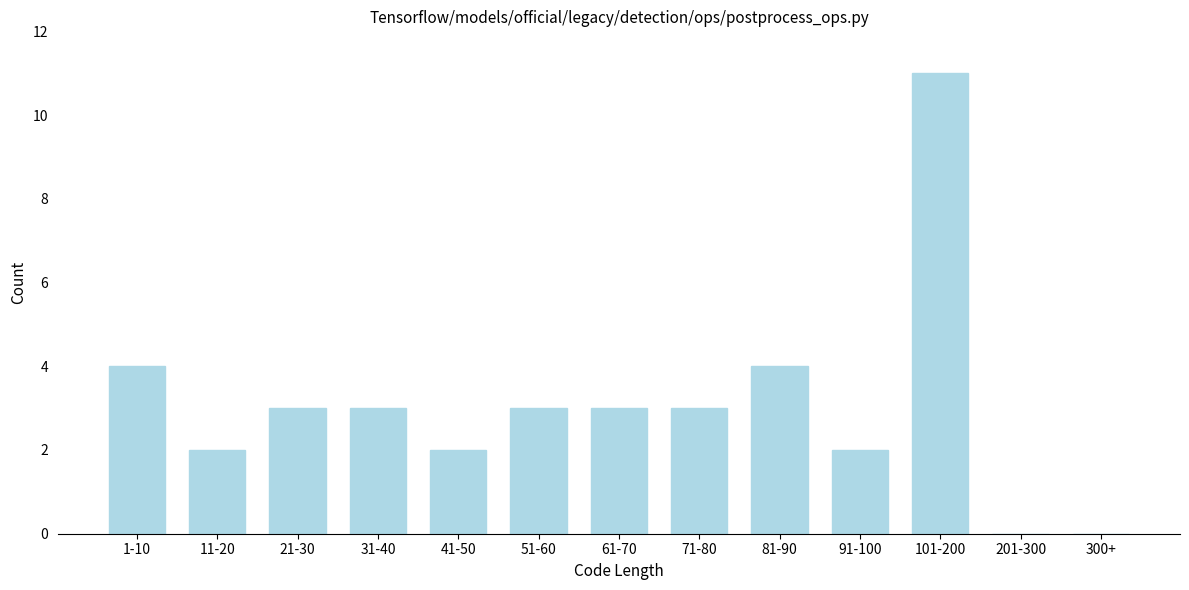

Reading right to left, extract all data points from this chart.

300+=0	201-300=0	101-200=11	91-100=2	81-90=4	71-80=3	61-70=3	51-60=3	41-50=2	31-40=3	21-30=3	11-20=2	1-10=4